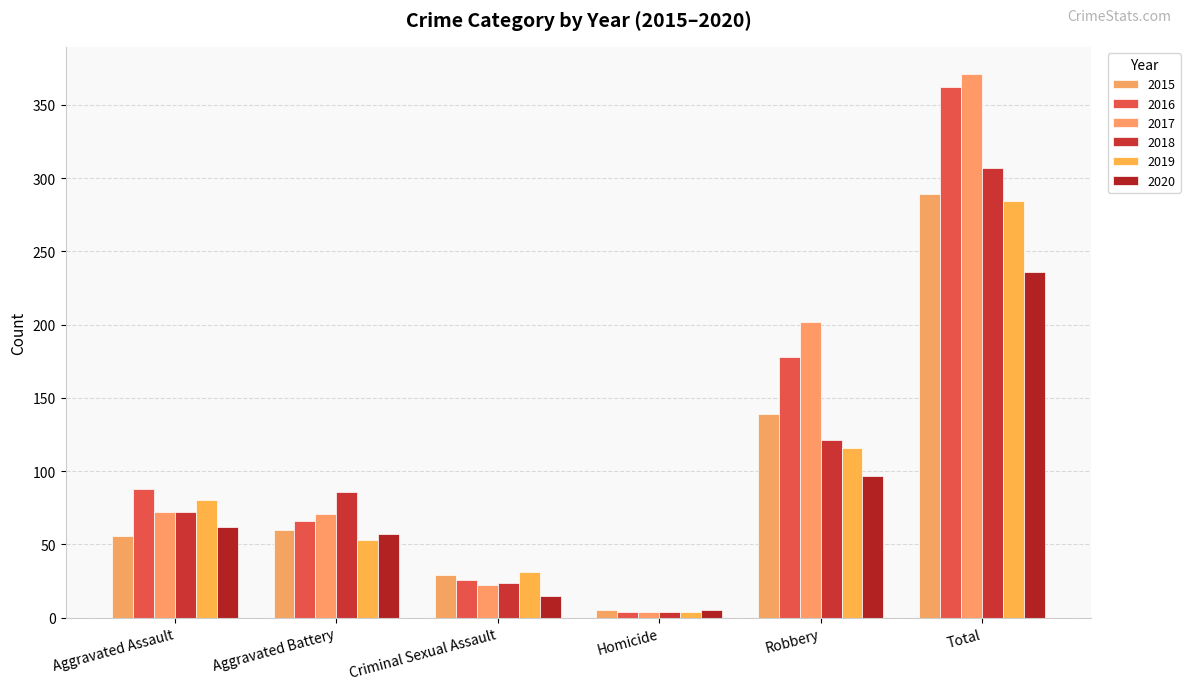

What is the total value across all series at Criminal Sexual Assault?

147